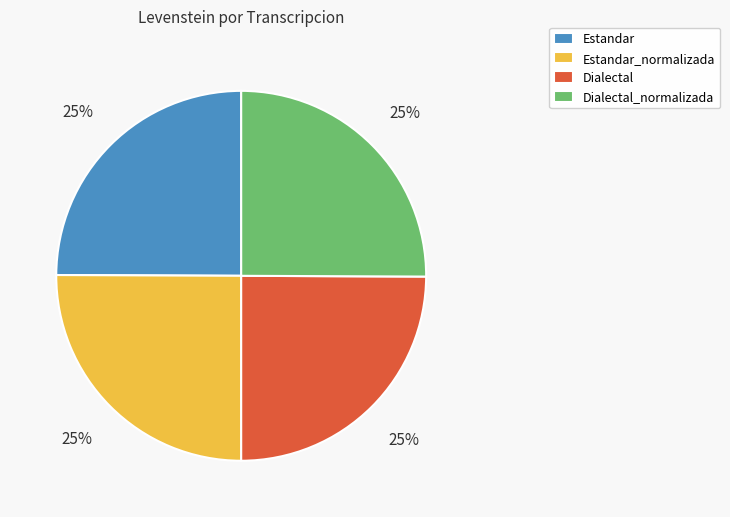

To the nearest percent, what percentage of the pie is Estandar_normalizada?

25%